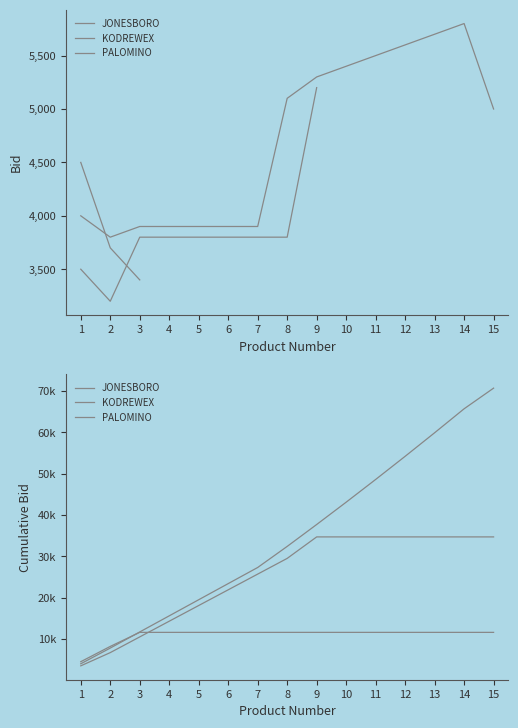

List the series in order of their peak value, lowest first.

PALOMINO, JONESBORO, KODREWEX